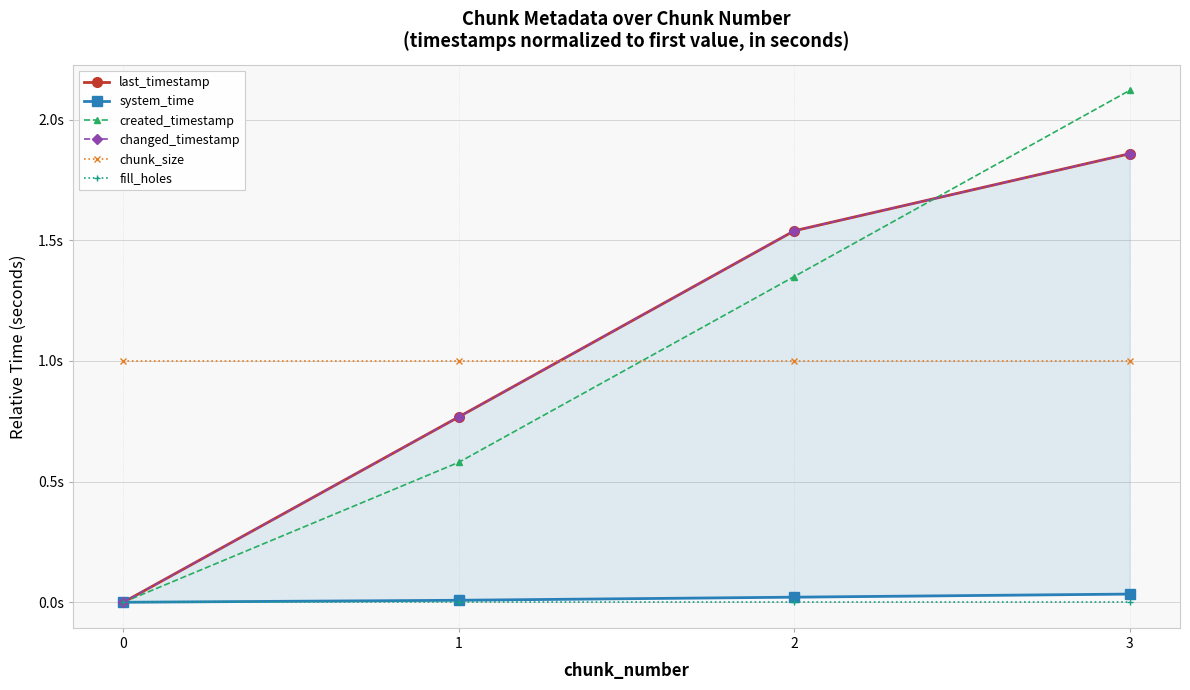

Reading left to right, transcribe all the data shown in this chart.

last_timestamp: 0=0.0	1=0.8	2=1.5	3=1.9
system_time: 0=0.0	1=0.0	2=0.0	3=0.0
created_timestamp: 0=0.0	1=0.6	2=1.3	3=2.1
changed_timestamp: 0=0.0	1=0.8	2=1.5	3=1.9
chunk_size: 0=1.0	1=1.0	2=1.0	3=1.0
fill_holes: 0=0.0	1=0.0	2=0.0	3=0.0